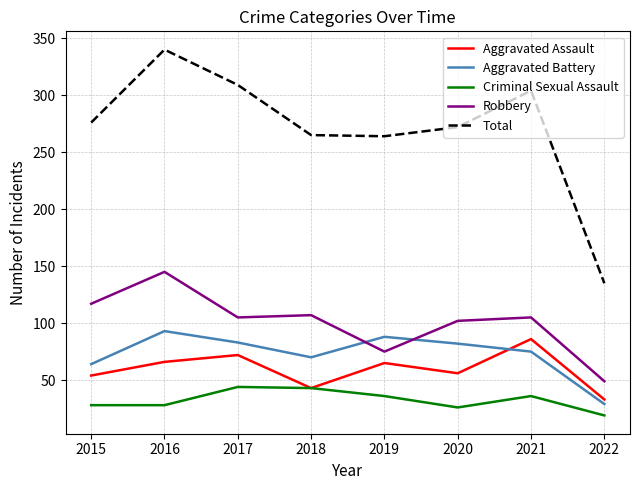

Which series has the largest range (max minus min)?

Total